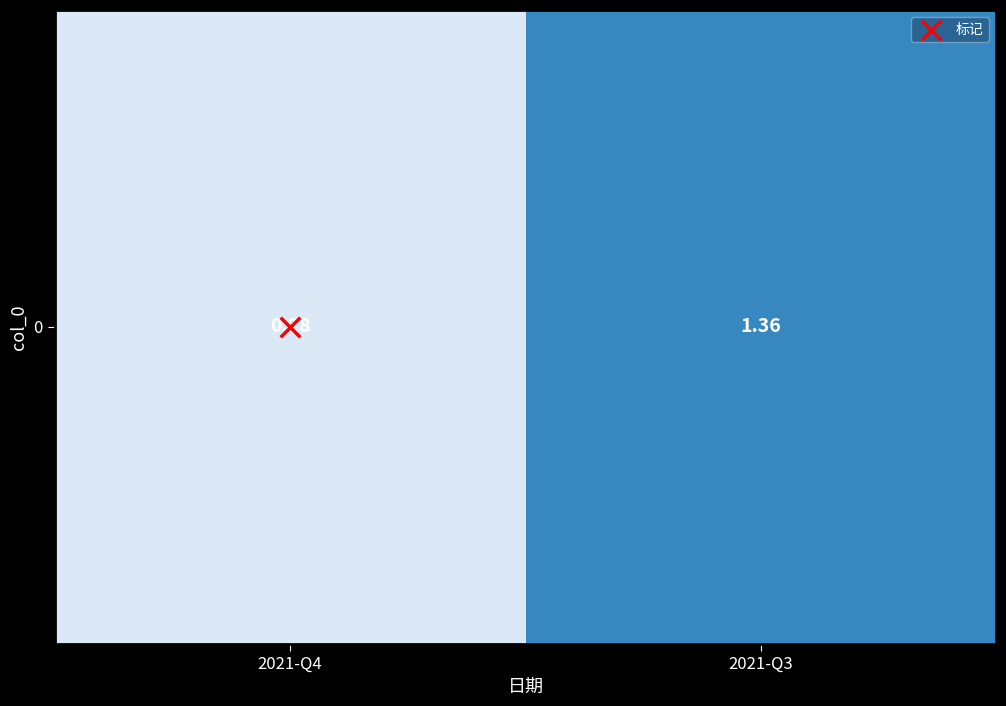

Reading right to left, transcribe all the data shown in this chart.

2021-Q3=1.4	2021-Q4=0.3